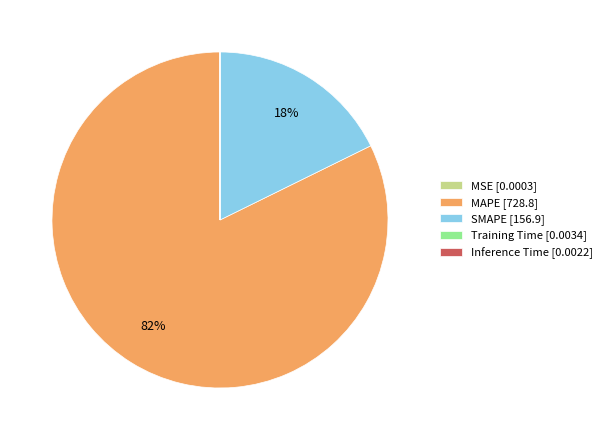

To the nearest percent, what percentage of the pie is MAPE?

82%